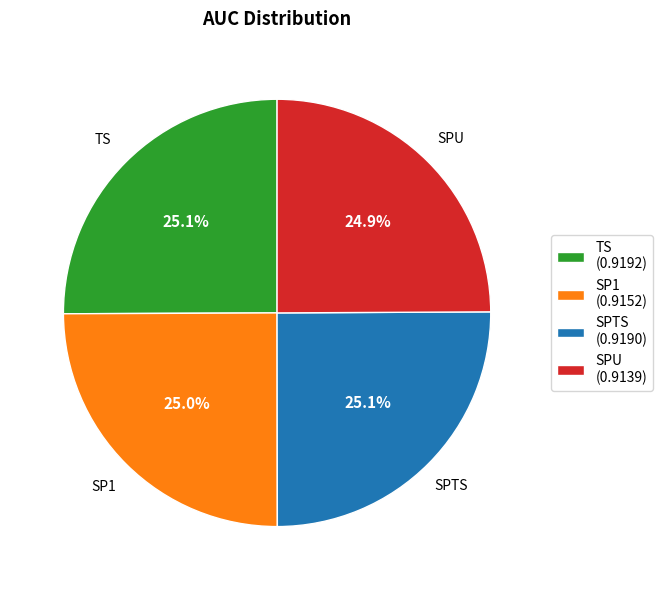

How much of the chart is everything except SP1 (0.9152)?

75.0%